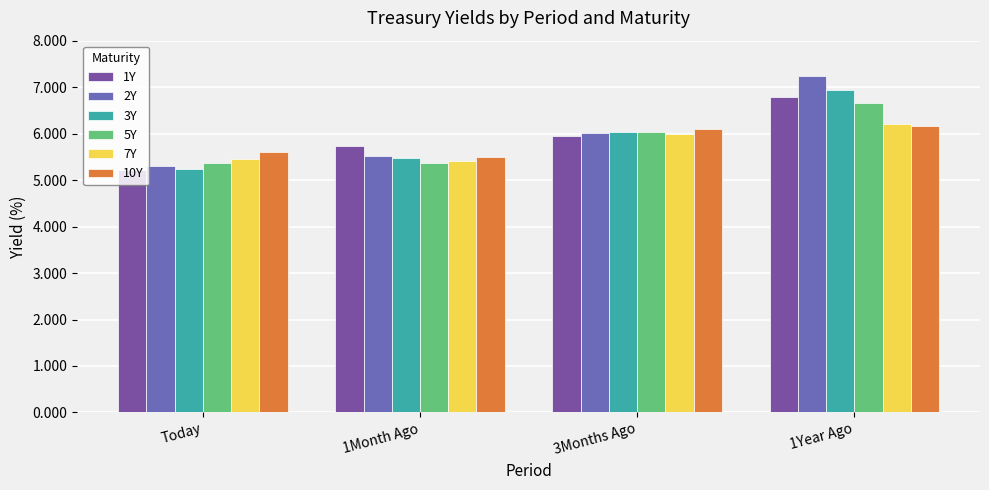

What is the spread (max minus min) of values at 1Year Ago?

1.1